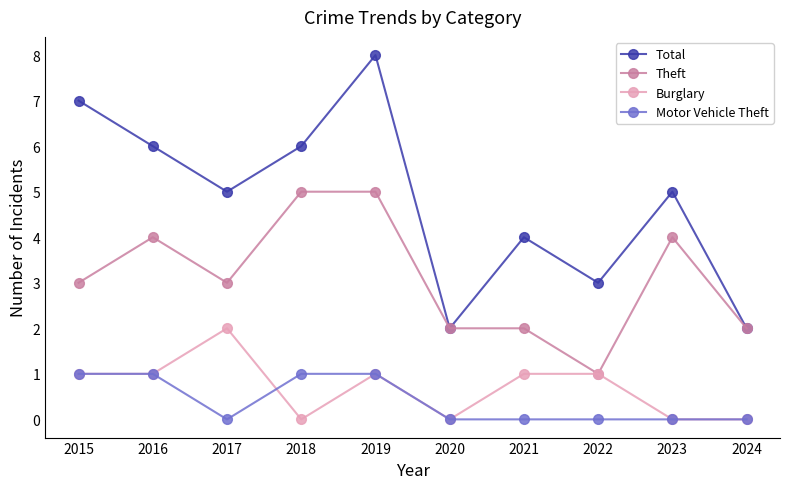

What is the spread (max minus min) of values at 2018?

6